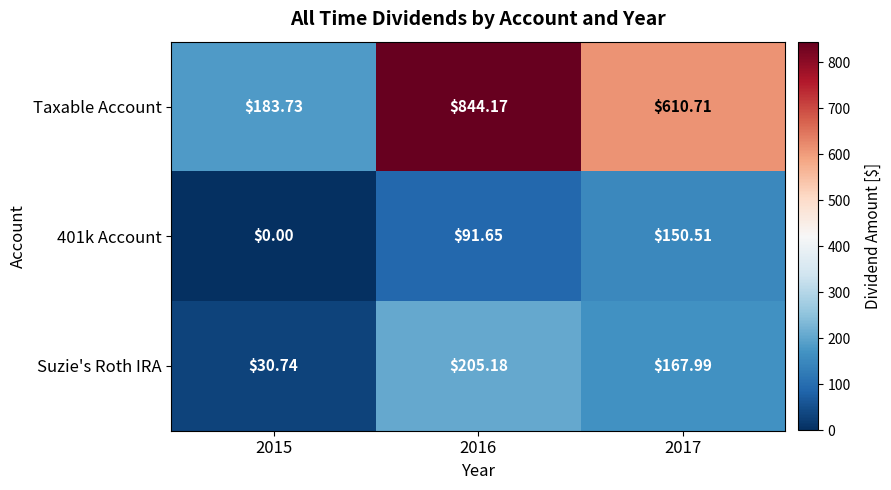

How many distinct data groups are displayed?

3